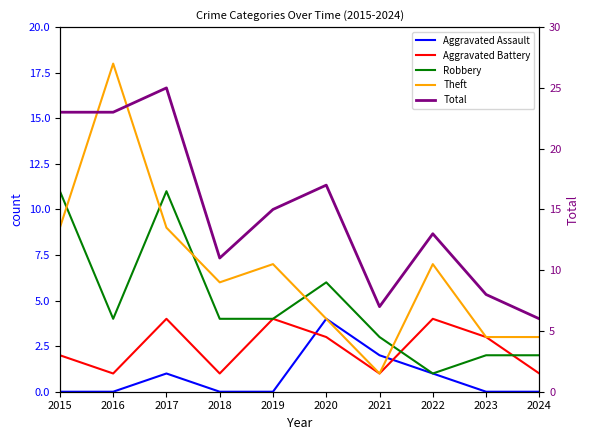

Count the Aggravated Battery values in the range 1 to 4.

10